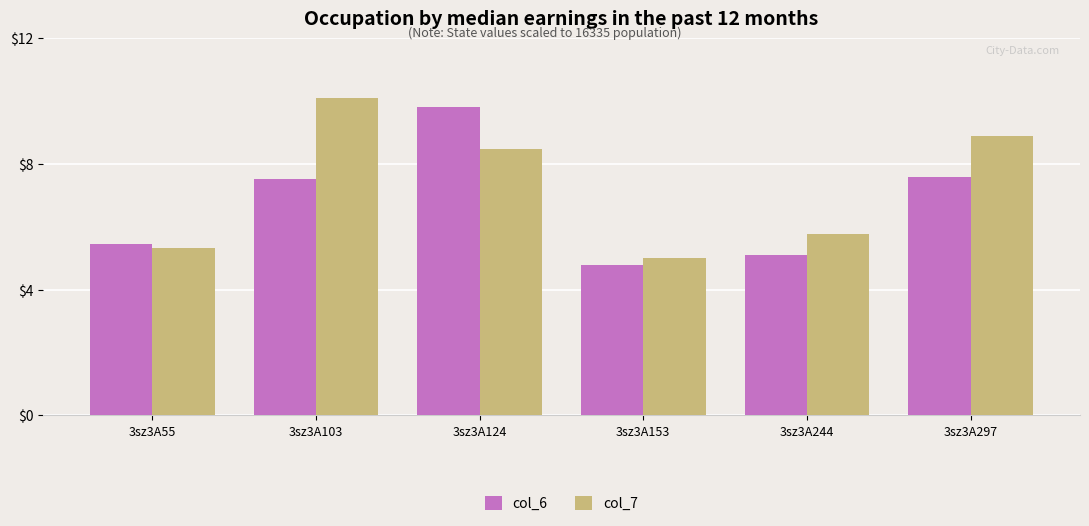

Rank the categories by col_7 value from lowest to highest.

3sz3A153, 3sz3A55, 3sz3A244, 3sz3A124, 3sz3A297, 3sz3A103